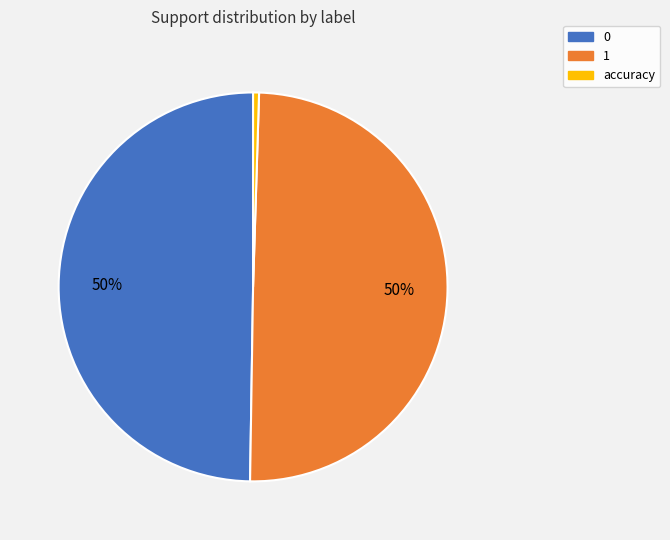

Is it true that 0 is 39% of the pie?

False